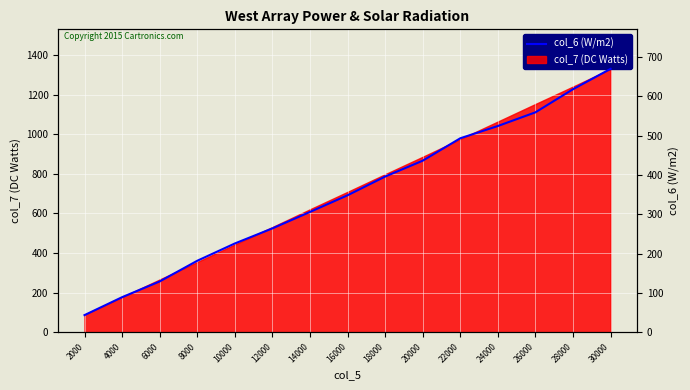

Where does the data first go above 348?

16000